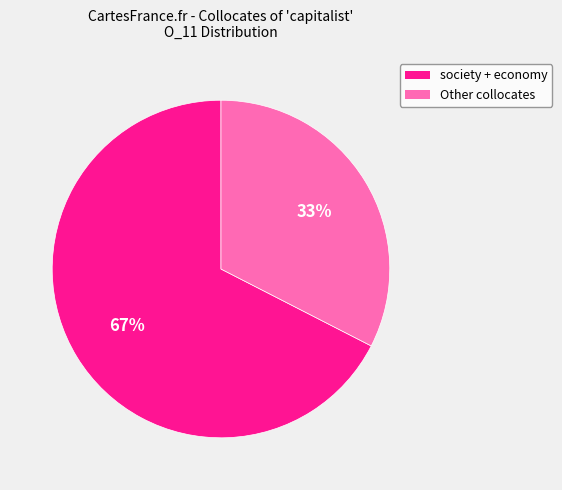

Is there a majority slice in this chart?

Yes